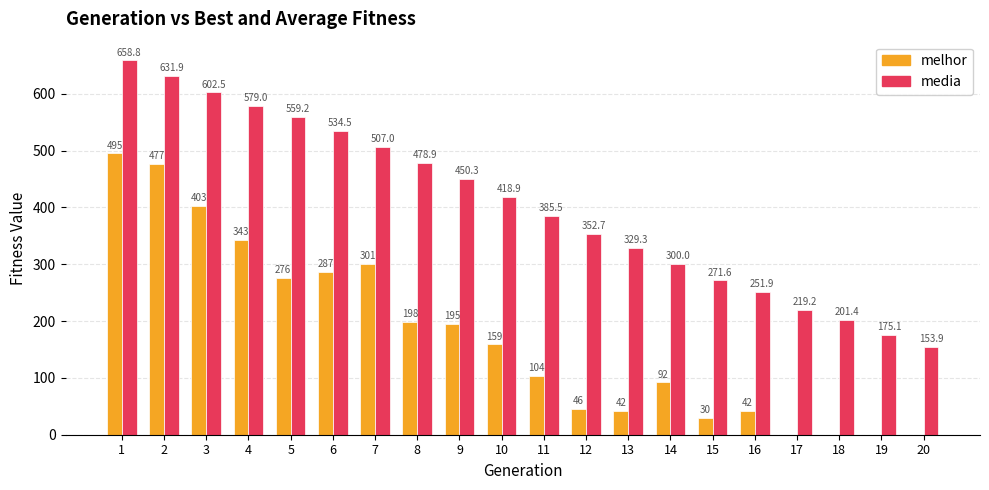

Is it true that media equals 175.1 at 19?

True